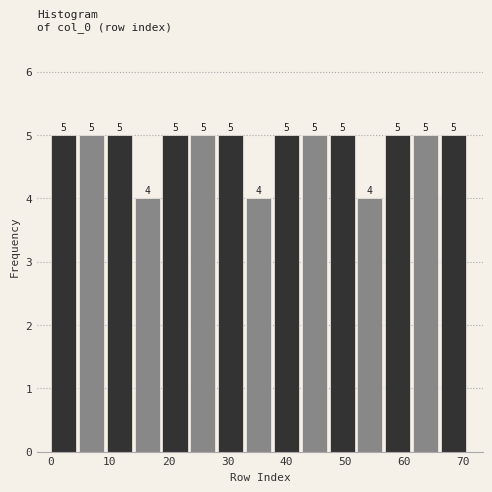

What is the height of the bar covering 33 to 38 on the x-axis? The bar edges are not printed on the chart, so give them approximately, as read against the axis.

4